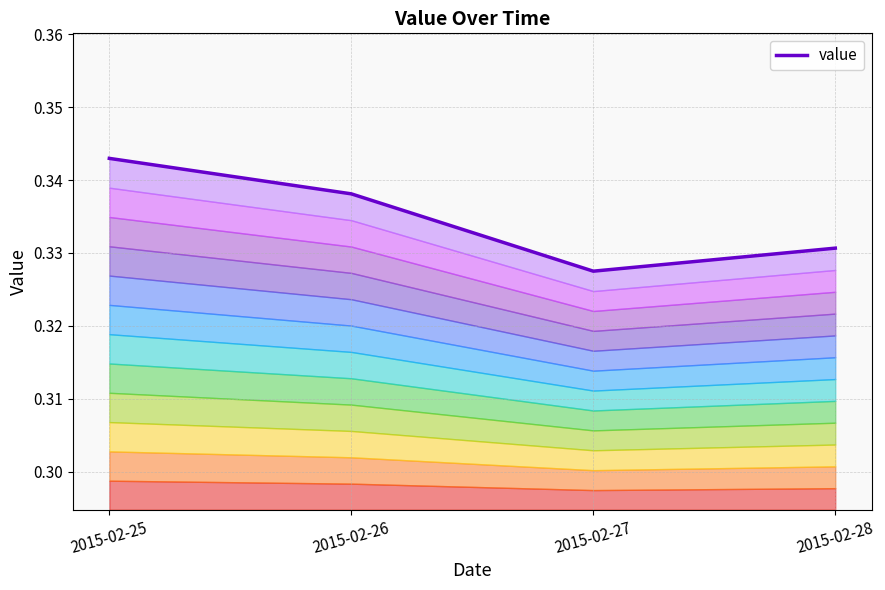

Rank the categories by value from lowest to highest.

2015-02-27, 2015-02-28, 2015-02-26, 2015-02-25